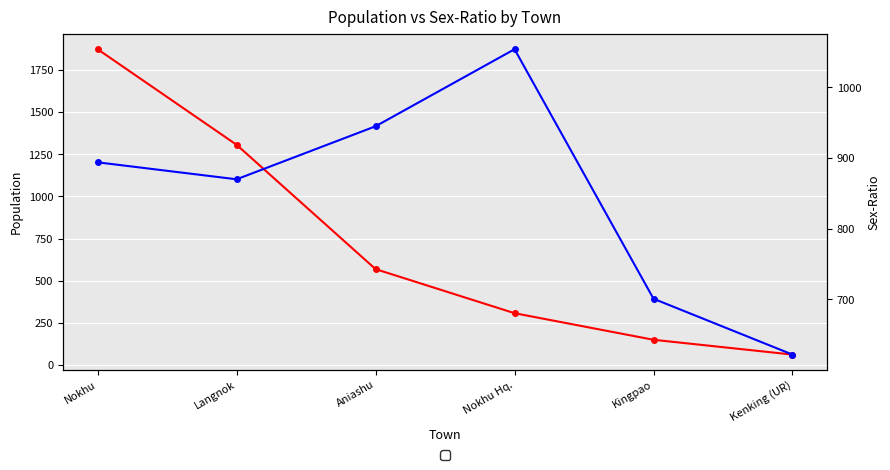

True or false: POPULATION has more than 2 points higher than both neighbors.

False